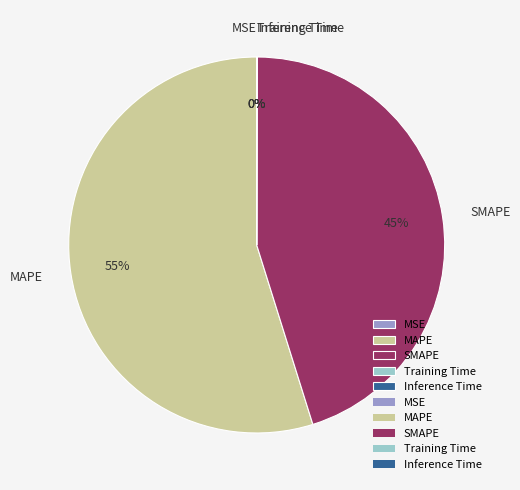

What percentage is the MAPE slice, to the nearest percent?

55%